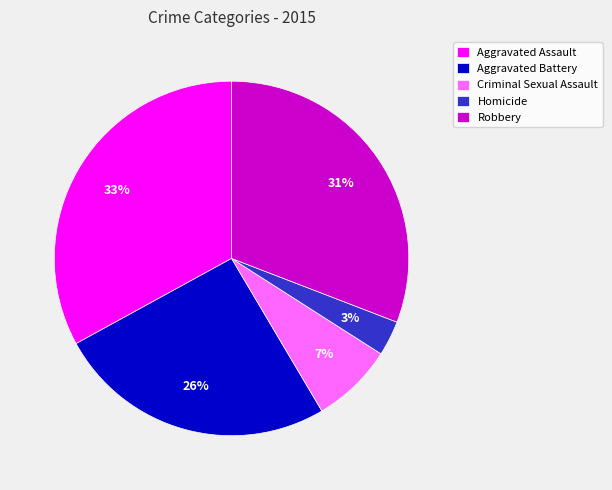

Does Aggravated Assault represent more than half of the total?

No